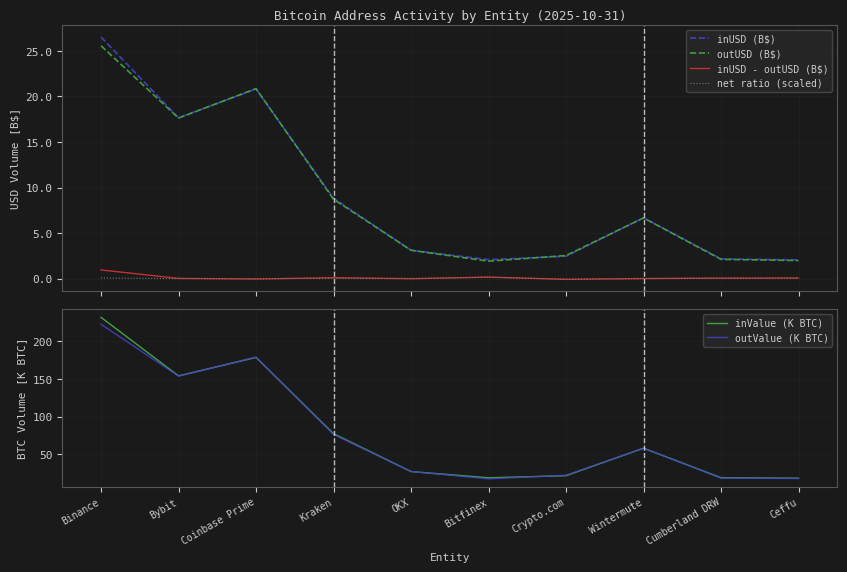

Count the number of data series in this chart.

6